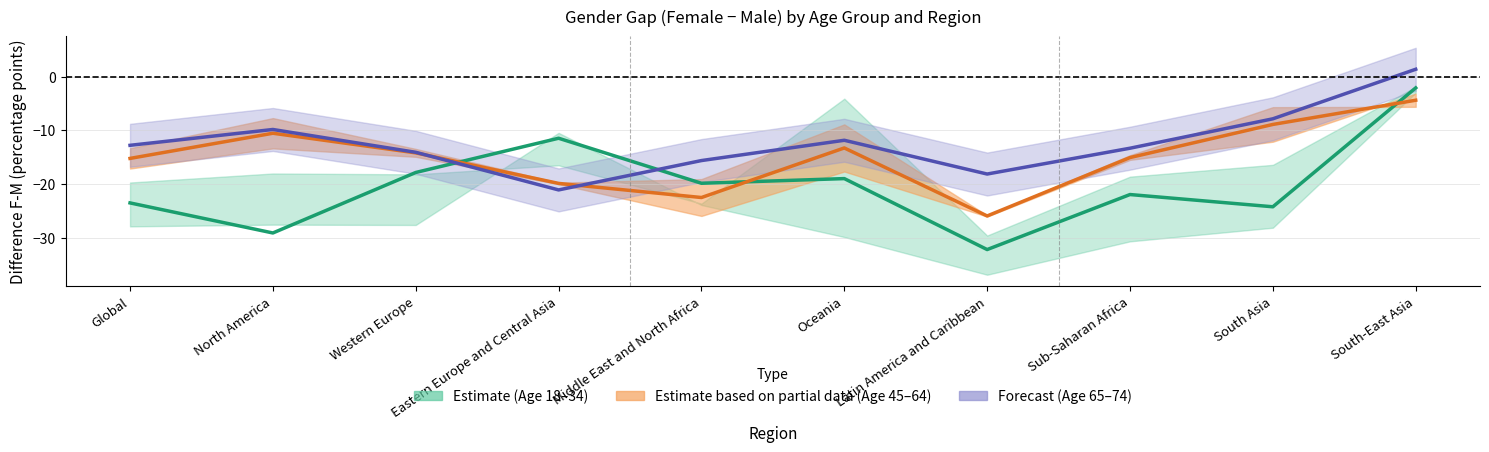

What is the value of the Age 45-54 point at the 8th from the left?

-15.5